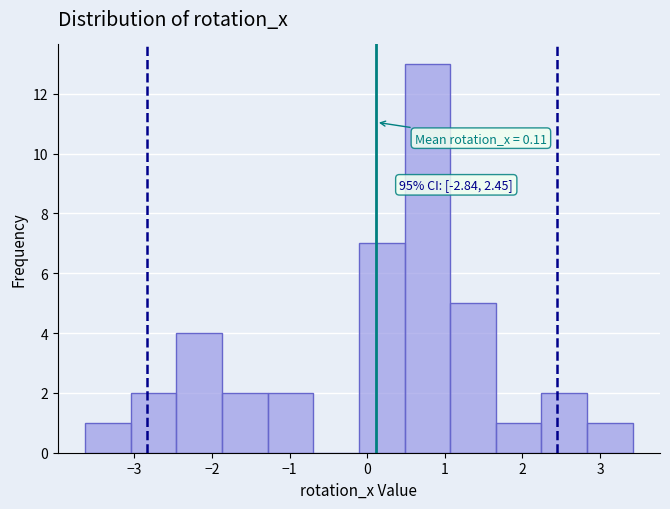

Over which range of the x-axis is the bar tallest?

0.5 to 1.1